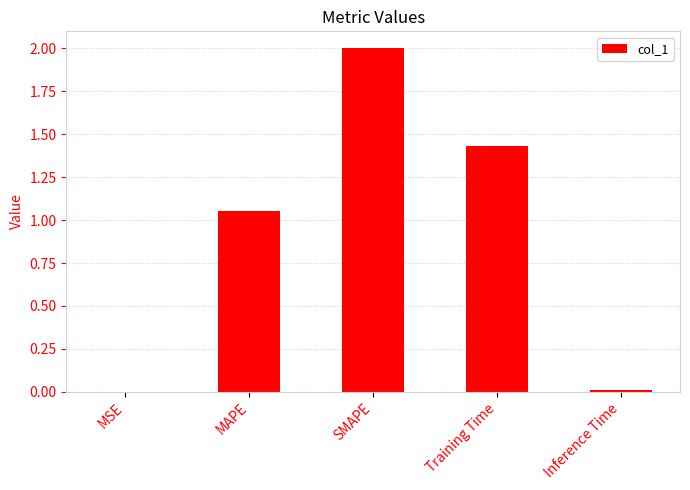

Where does the data first go above 1?

MAPE